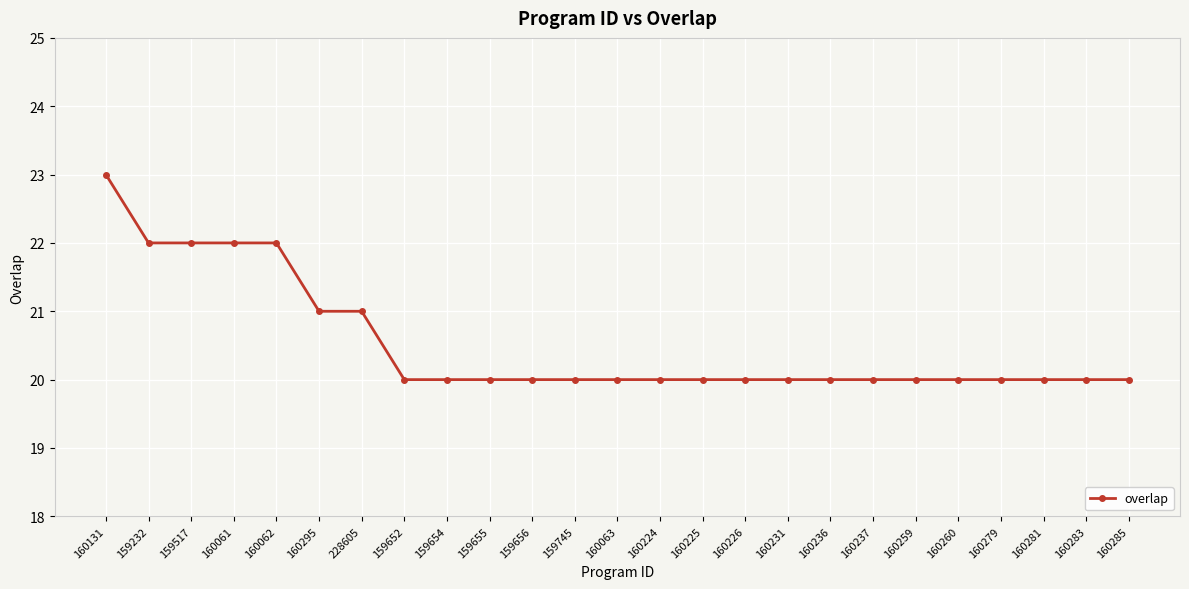

What is the ratio of the value at 159655 to the value at 160237?

1.0